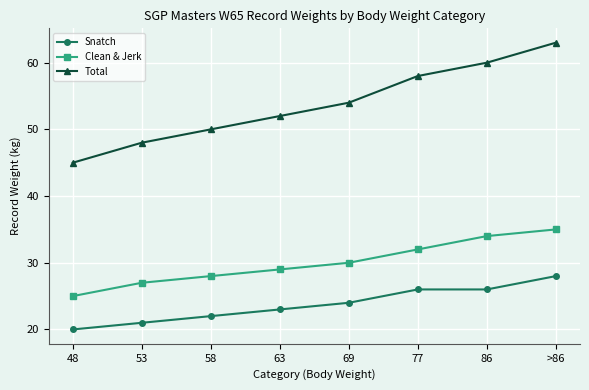

What is the sum of all Total values?

430